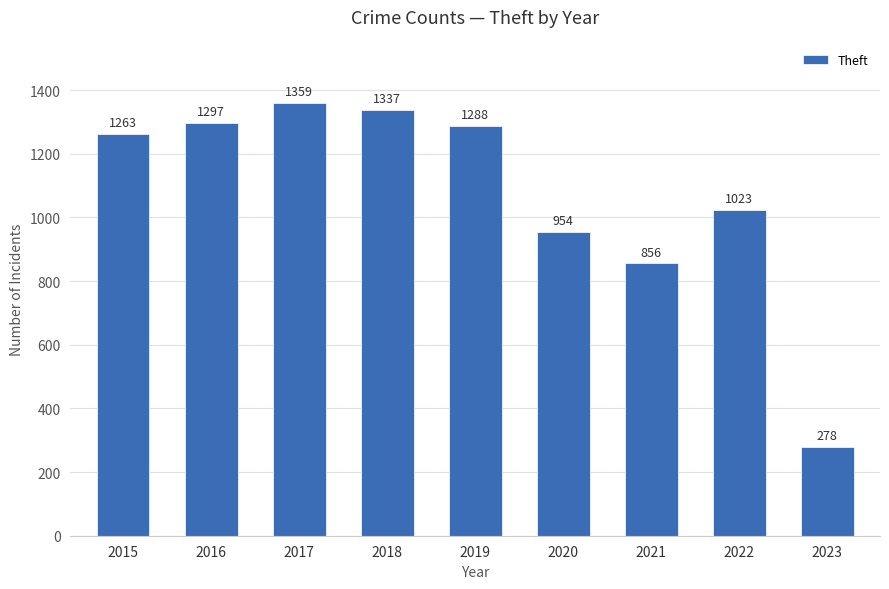

What is the value of the 9th bar from the left?

278